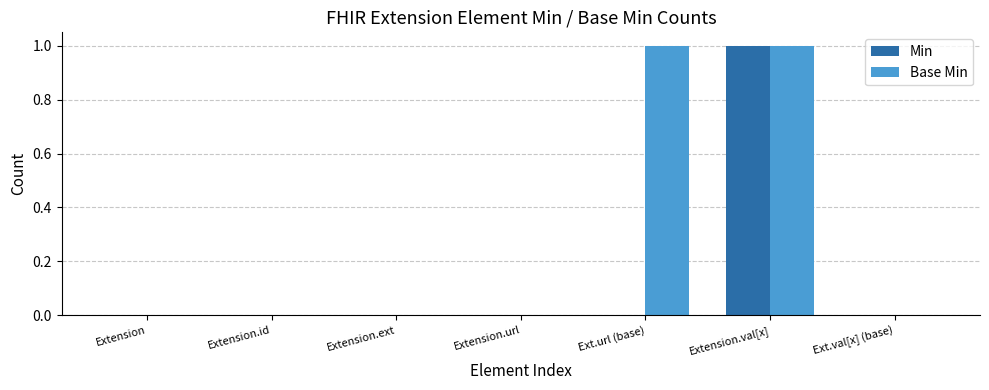

The value of Base Min at Extension.val[x] is 1. True or false?

True